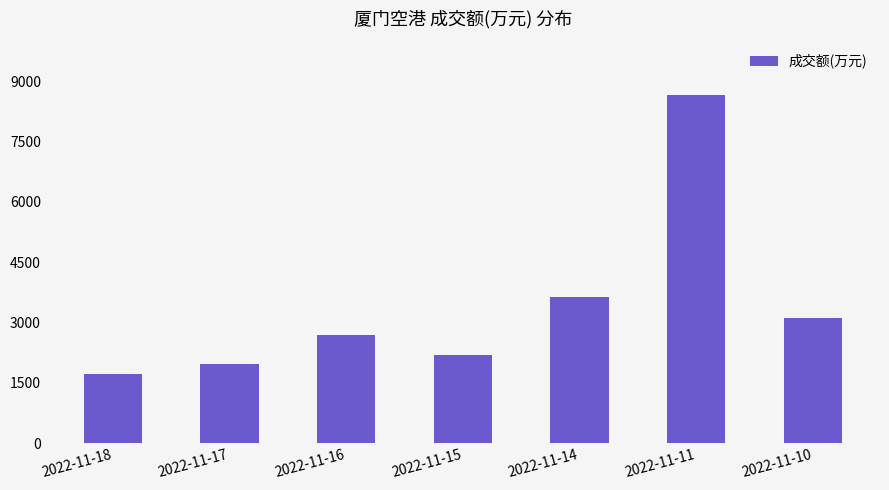

What is the value of the 1st bar from the left?

1729